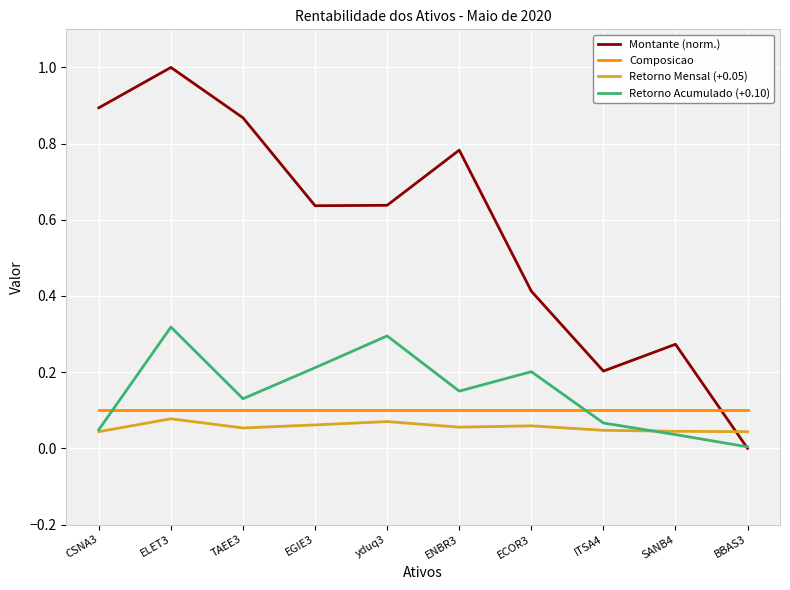

What are all the series names shown in the legend?

Montante (norm.), Composicao, Retorno Mensal (+0.05), Retorno Acumulado (+0.10)